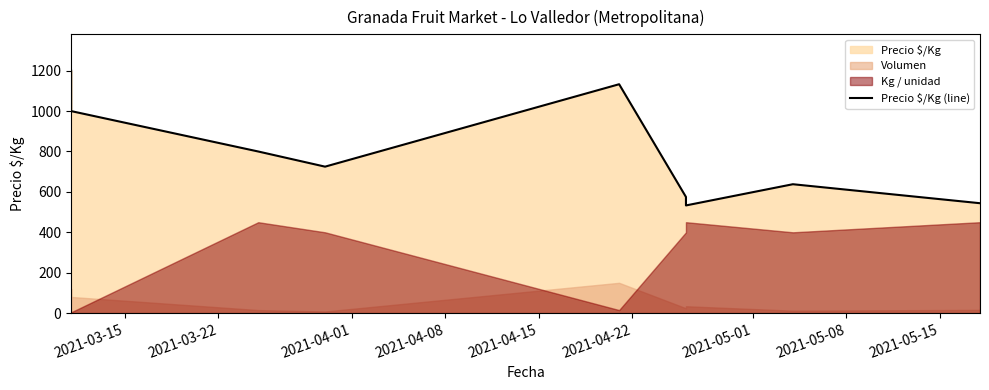

Does the chart have visible grid lines?

No